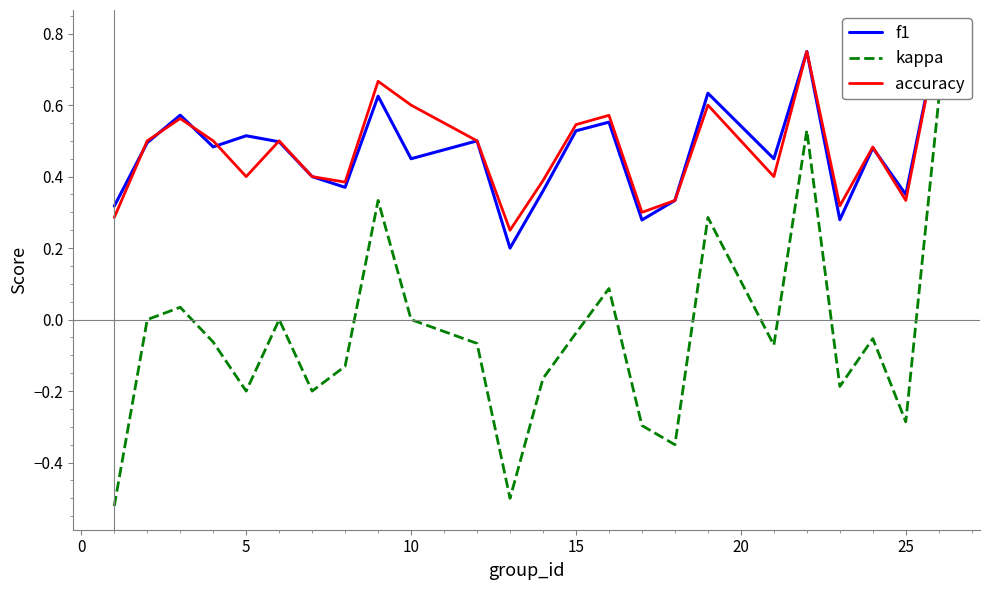

How many interior local valleys does the accuracy series have?

7